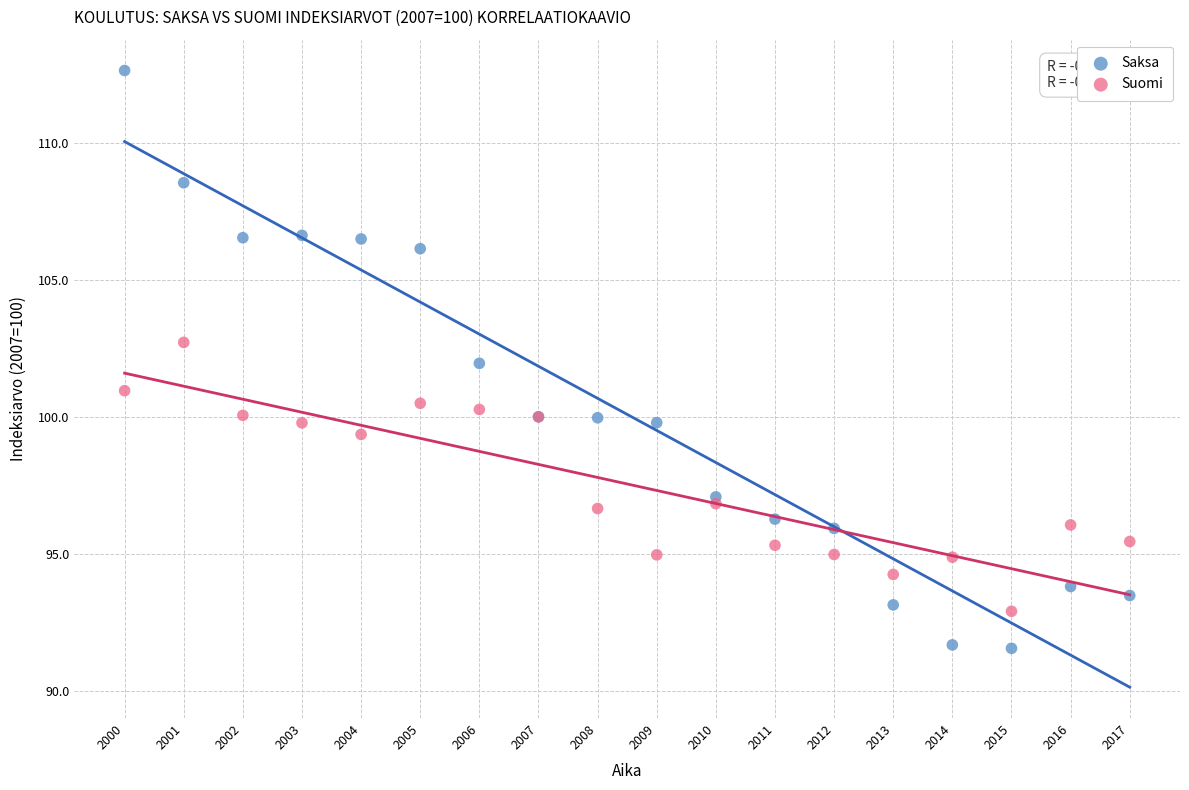

Which series contains the lowest Y value?

Saksa